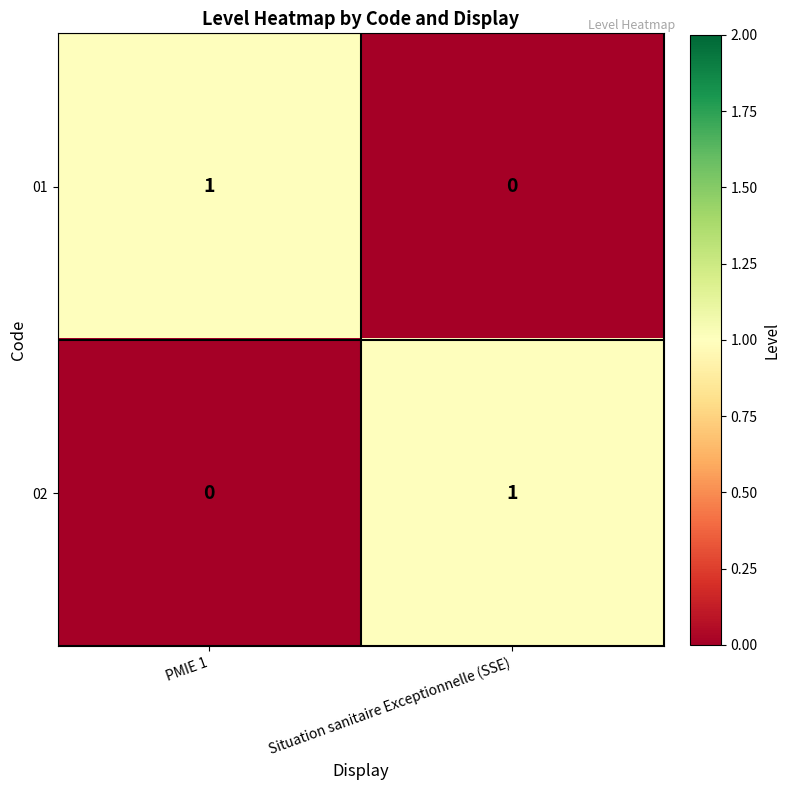

Is the value of 02 at PMIE 1 greater than the value of 01 at PMIE 1?

No